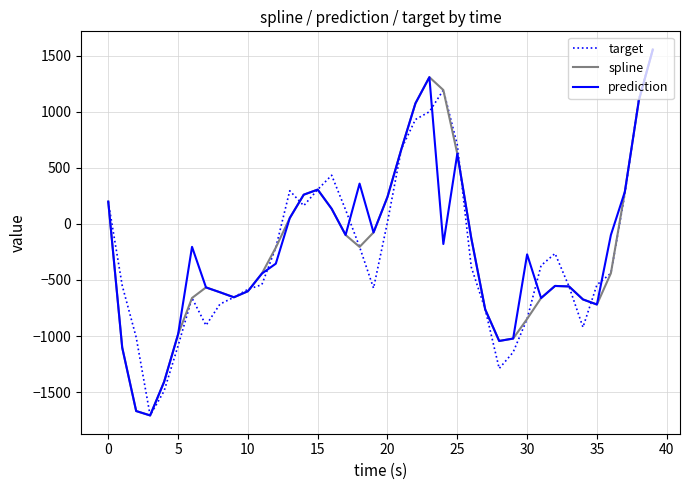

What is the sum of all prediction values?

-8988.1